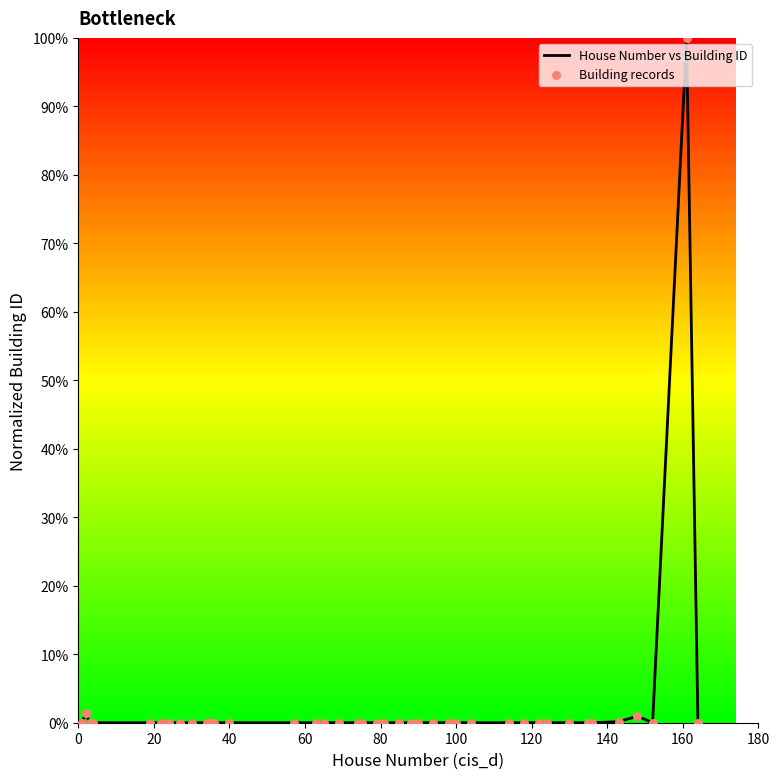

What is the maximum value shown in the chart?

100.0